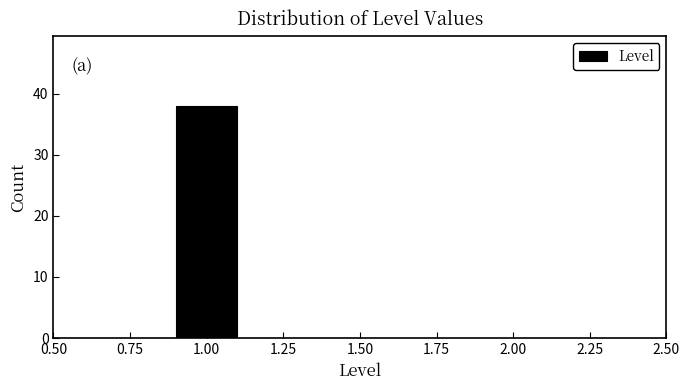

How tall is the bar that spans 0.9 to 1.1 on the x-axis? The values are not printed on the chart, so give them approximately, as read against the axis.

38